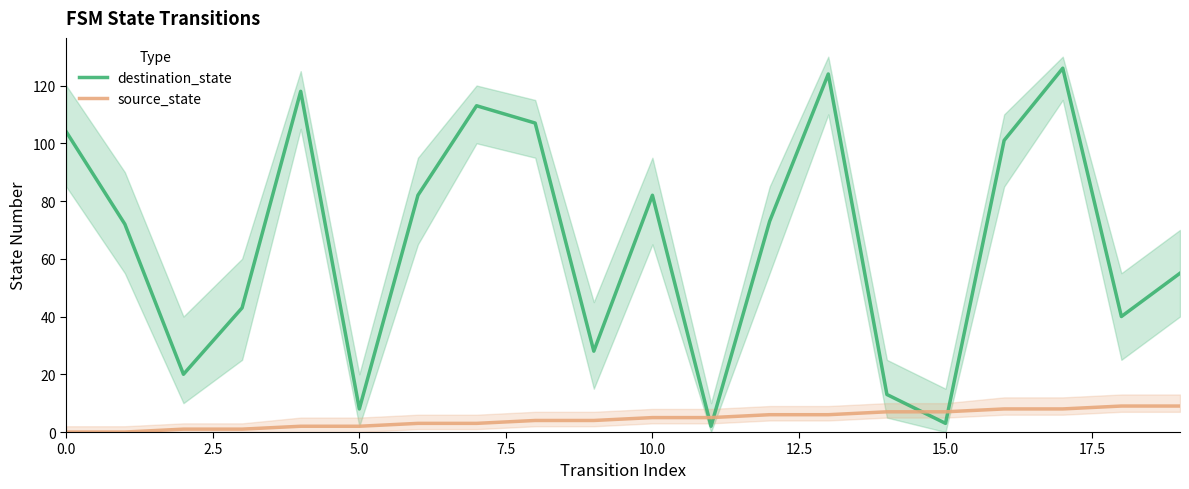

Is the value of source_state at 16 greater than the value of destination_state at 16?

No